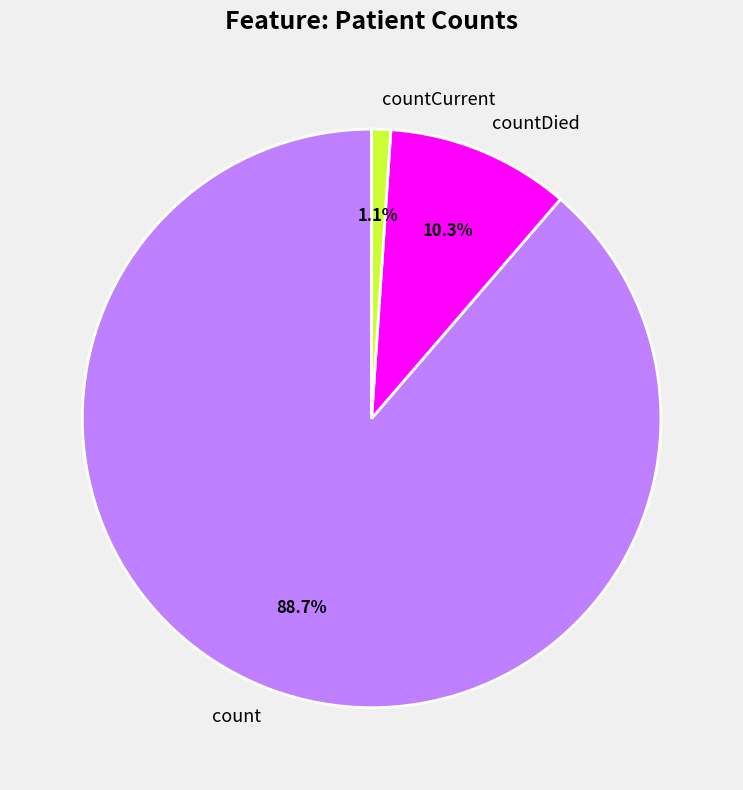

Which has a higher value, countDied or countCurrent?

countDied